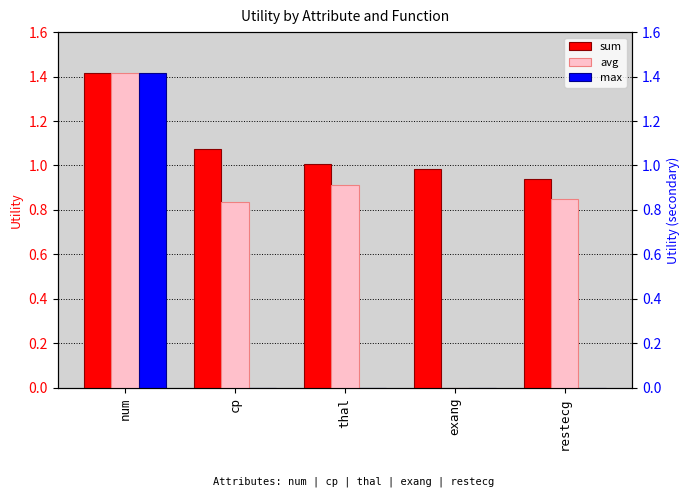

What is the maximum value shown in the chart?

1.4